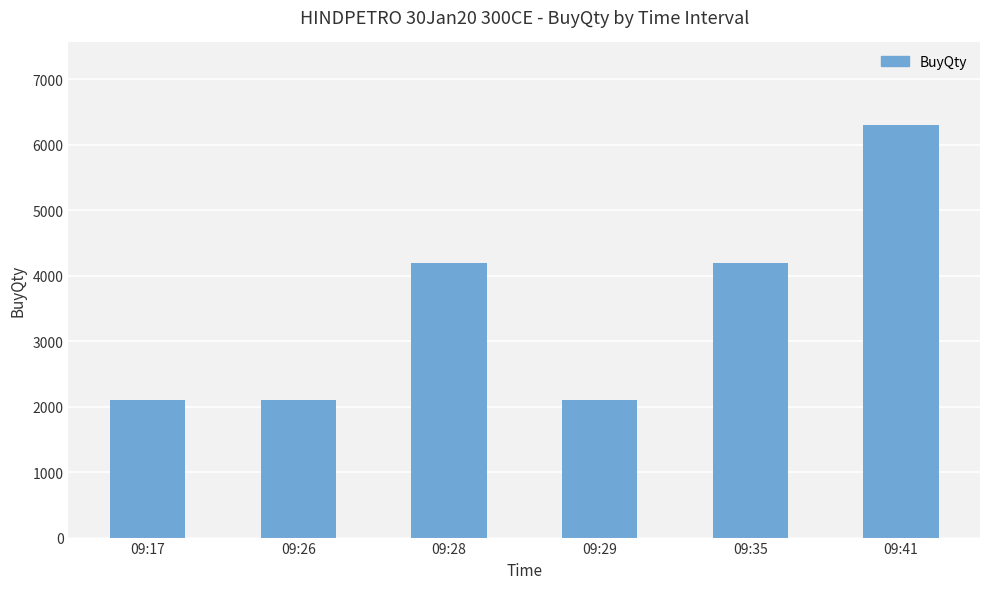

What is the value of the 5th bar from the left?

4200